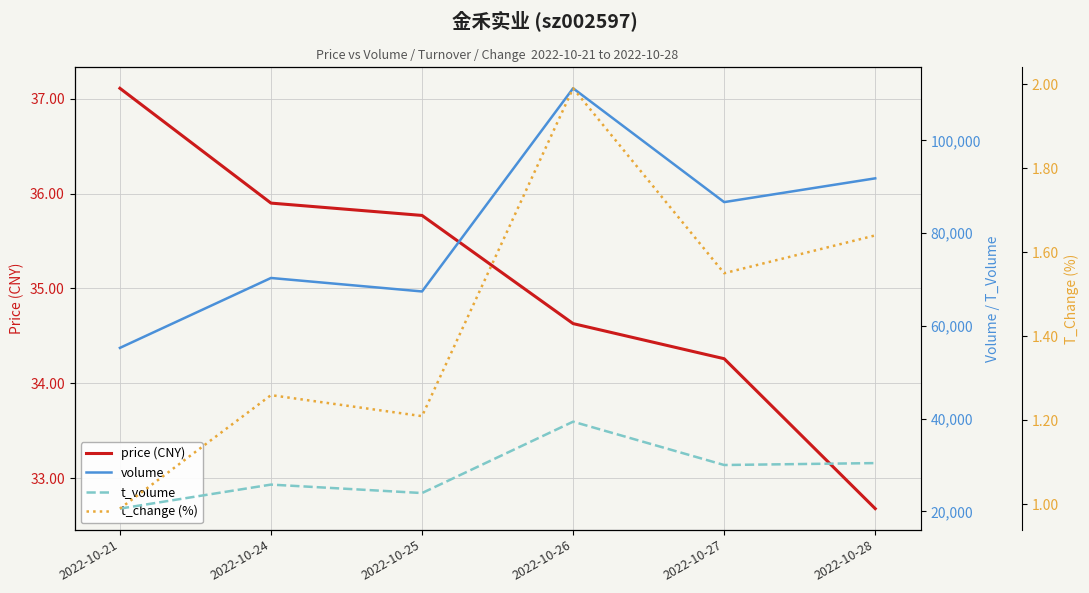

Read the t_change (%) value at 2022-10-21.

1.0